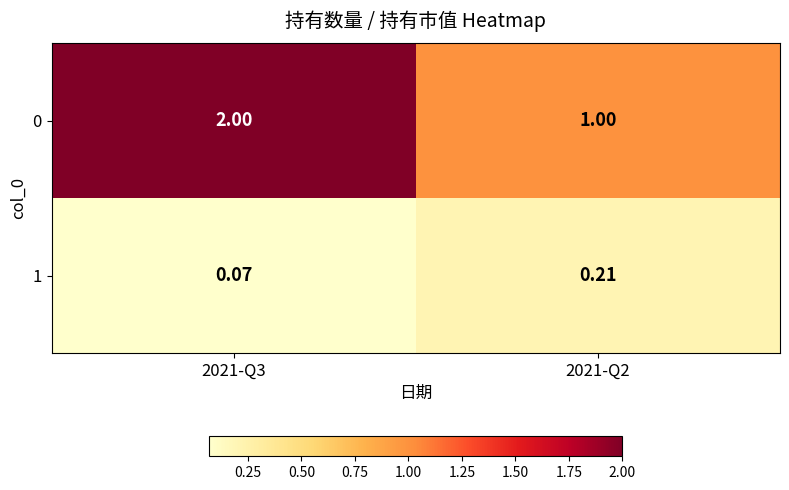

What is the maximum value shown in the chart?

2.0